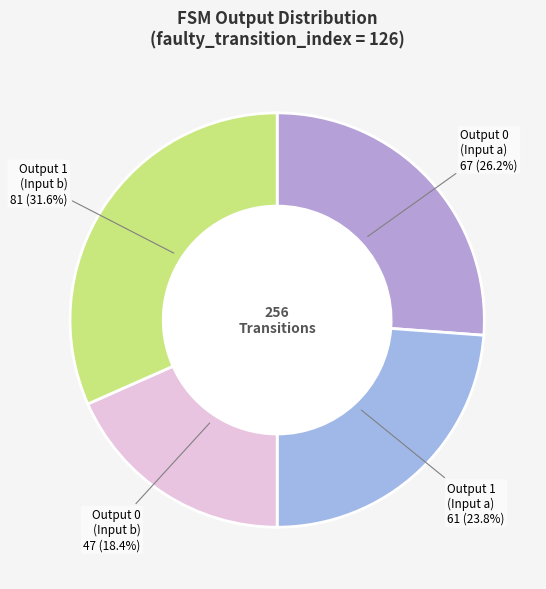

What percentage is NOT represented by Output 1 (Input a)?

76.2%